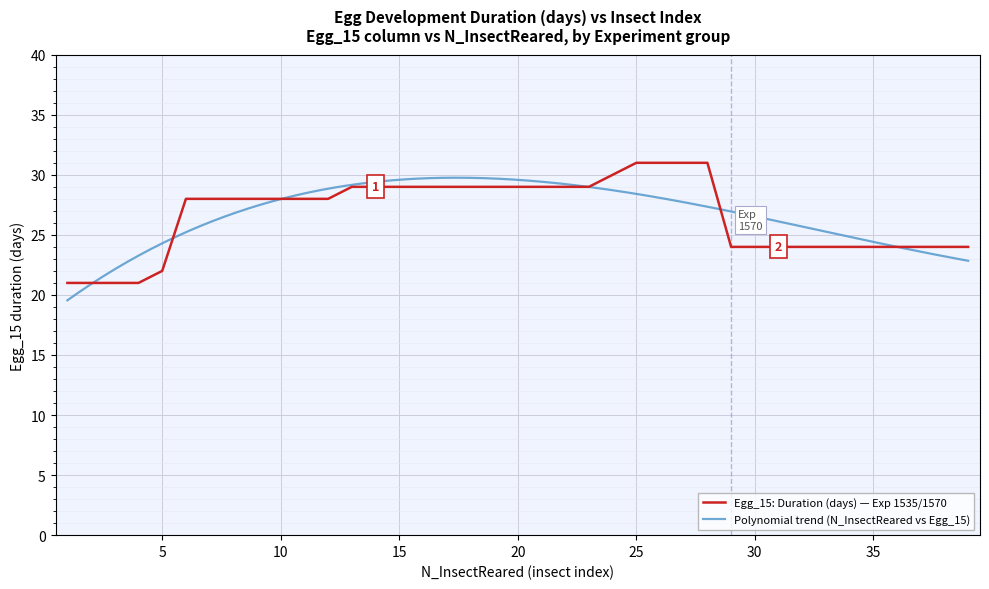

Approximately how many times larger is the value at 24 compared to 13?

1.0